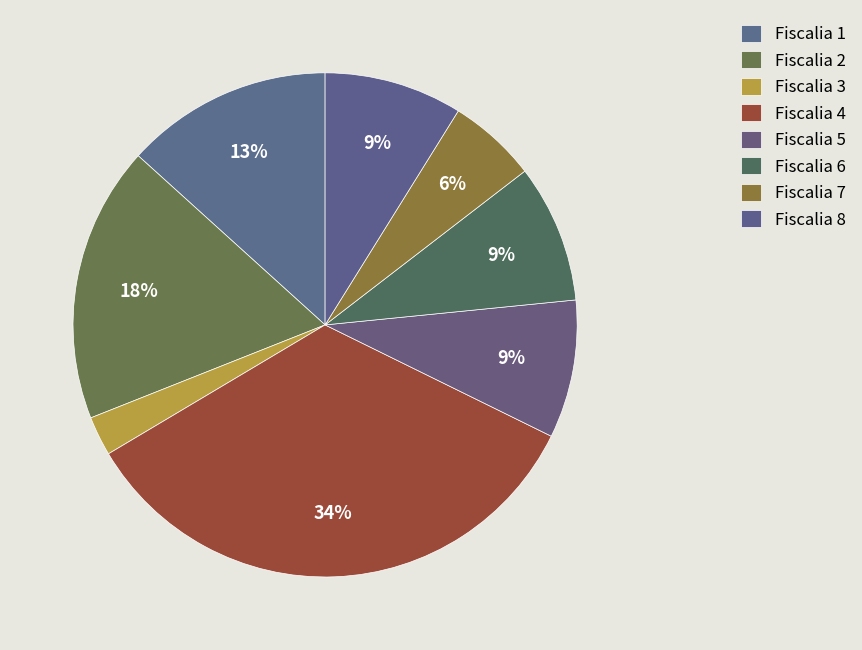

Count the number of slices in the pie.

8